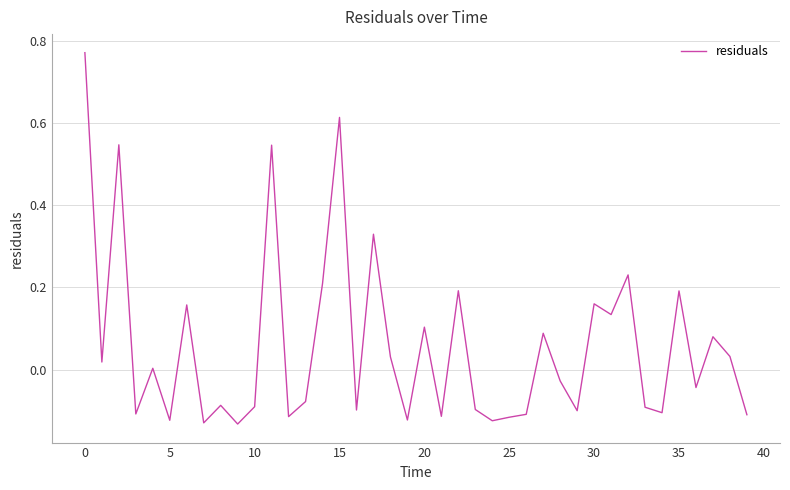

What is the label of the 25th point from the right?

15